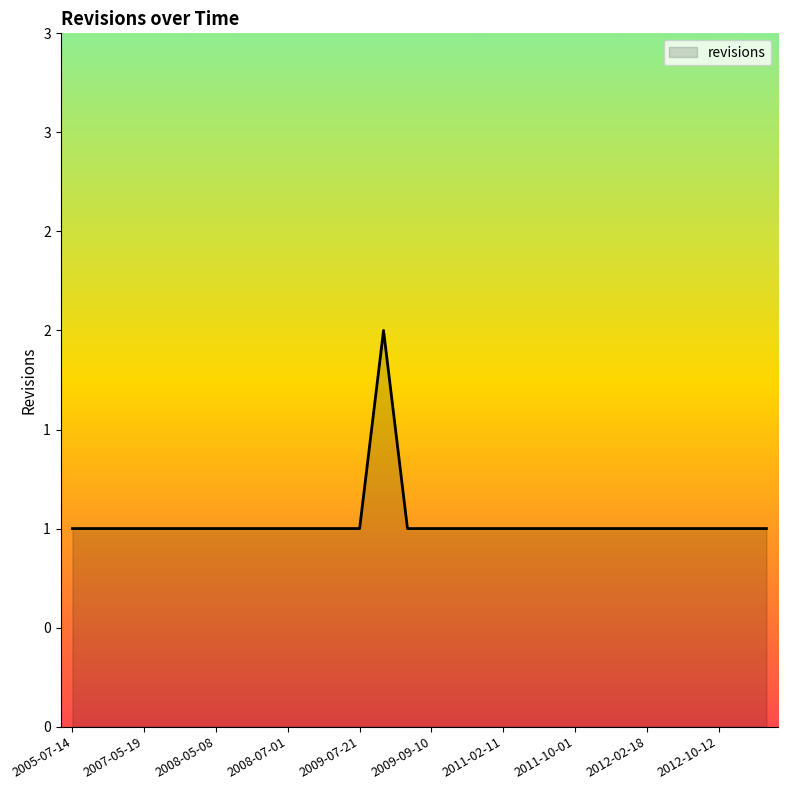

What is the average value?

1